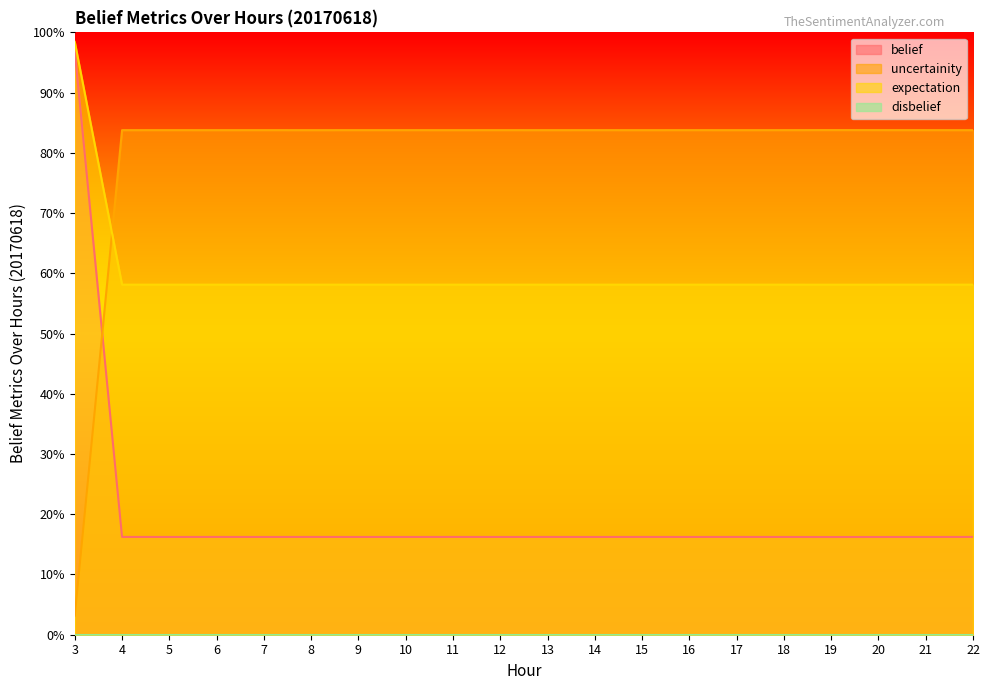

What is the value of the expectation point at the 15th from the left?

0.6